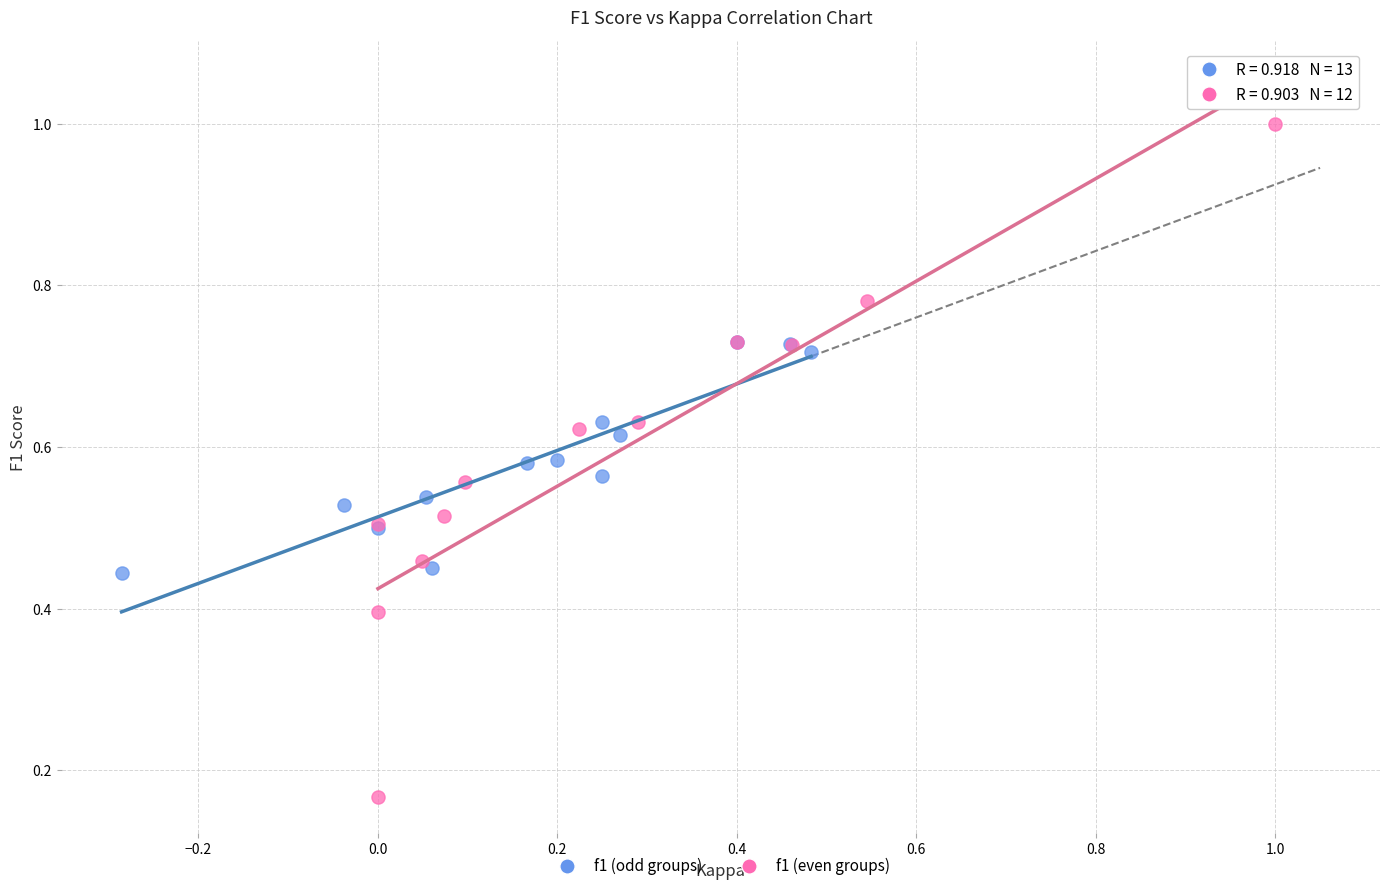

Which series reaches the maximum Y coordinate?

f1 (even groups)